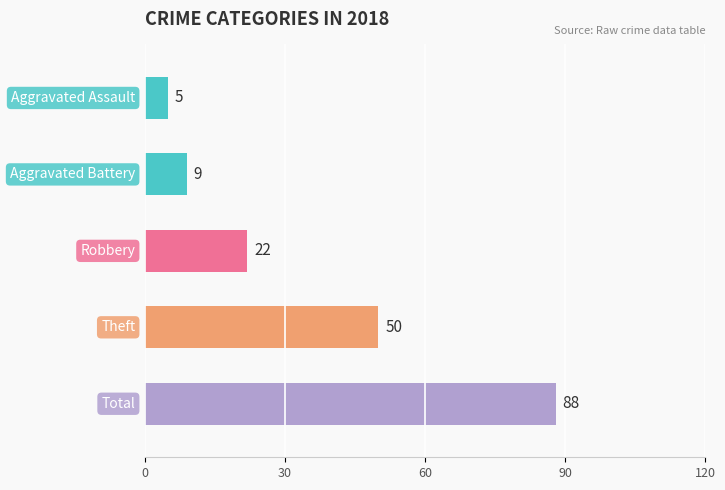

What is the difference between the maximum and second lowest values?

79